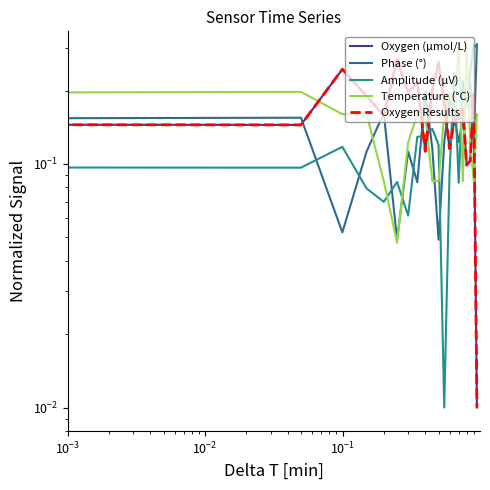

The value of Oxygen Results at $\mathdefault{10^{-4}}$ is 0.5. True or false?

False